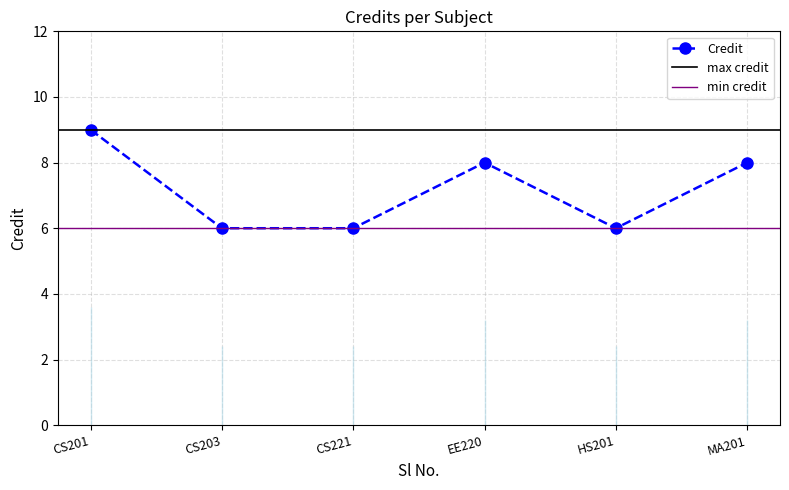

The value of Credit at HS201 is 6. True or false?

True